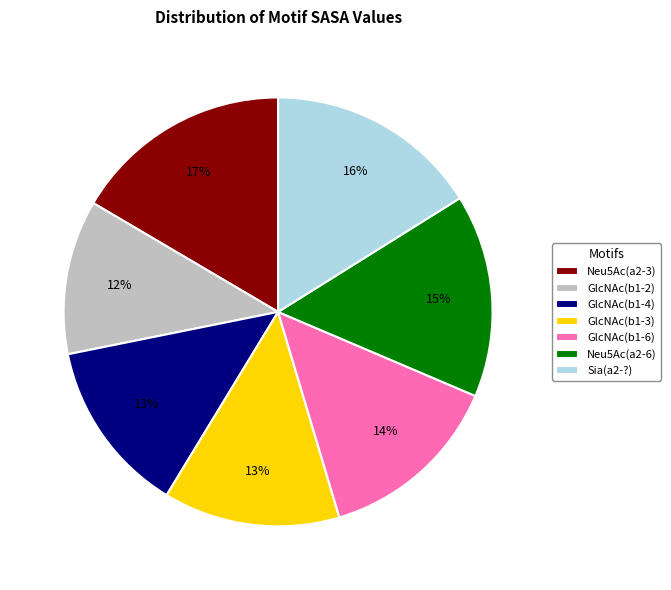

Is there any slice that represents more than half of the pie?

No